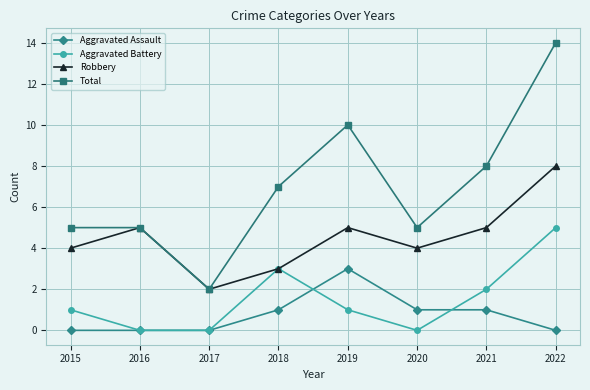

True or false: Aggravated Battery and Aggravated Assault intersect in this chart.

True